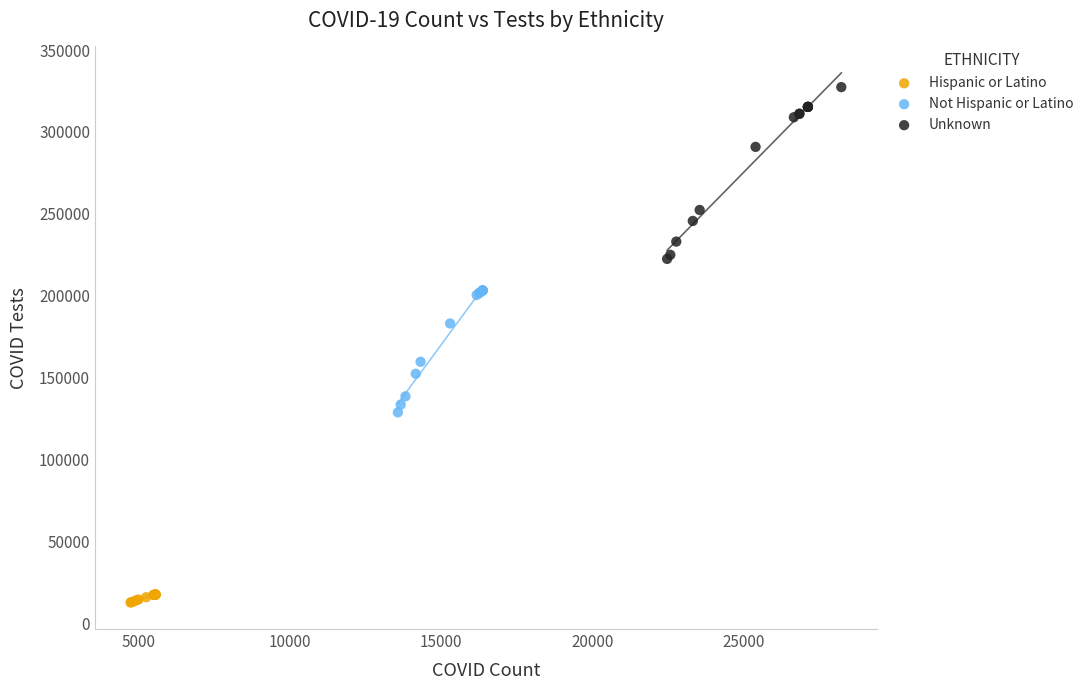

Which series contains the highest Y value?

Unknown